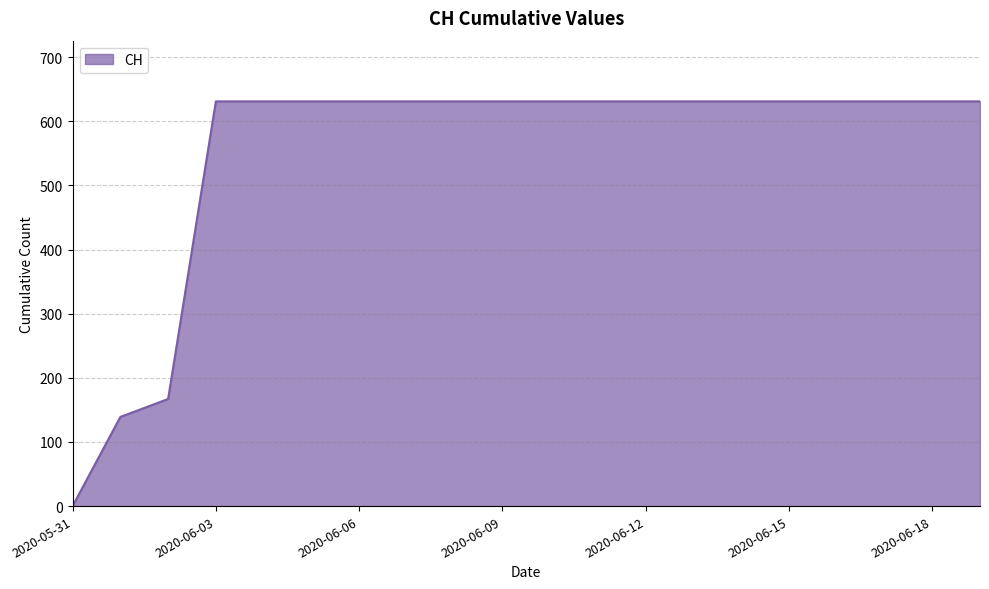

What is the greatest value displayed?

631